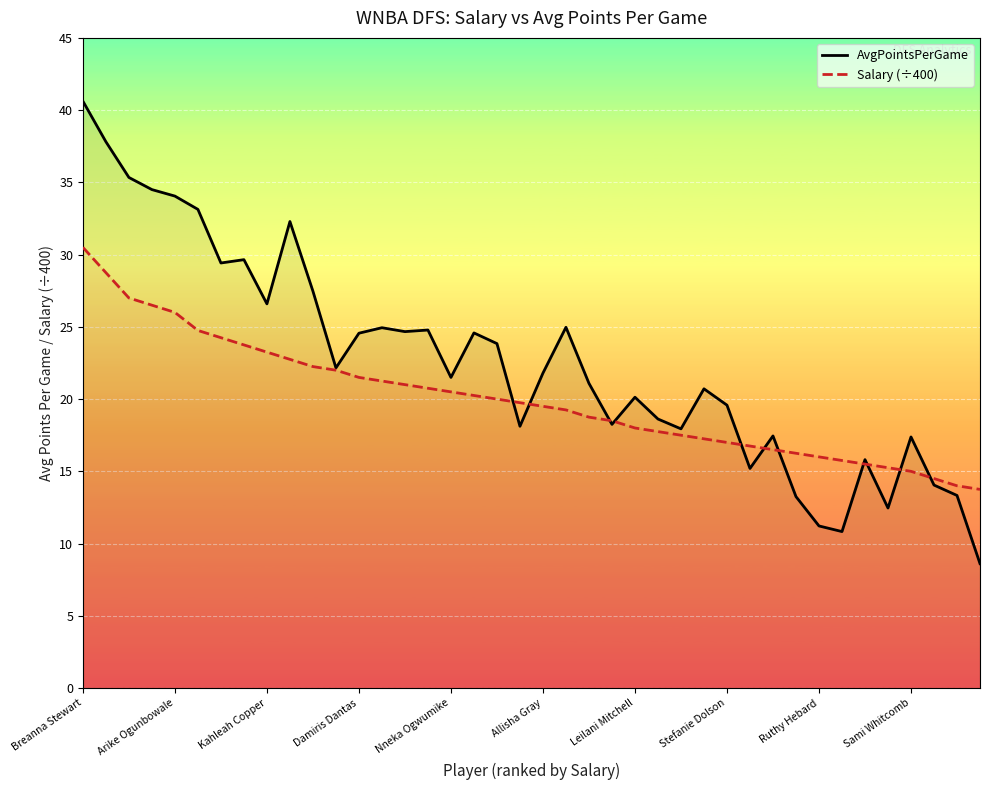

After their last crossing, which series has the higher values: AvgPointsPerGame or Salary (÷400)?

Salary (÷400)